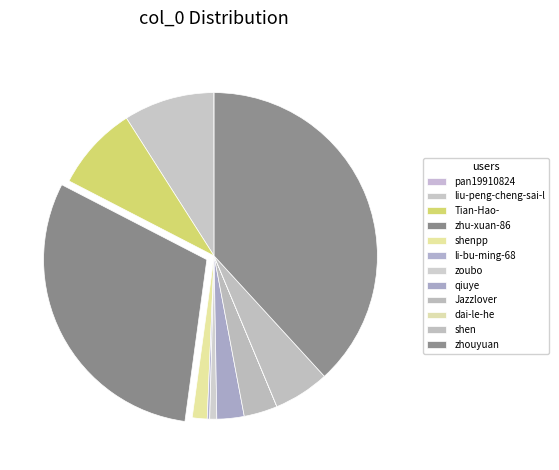

How many slices are in this pie chart?

12